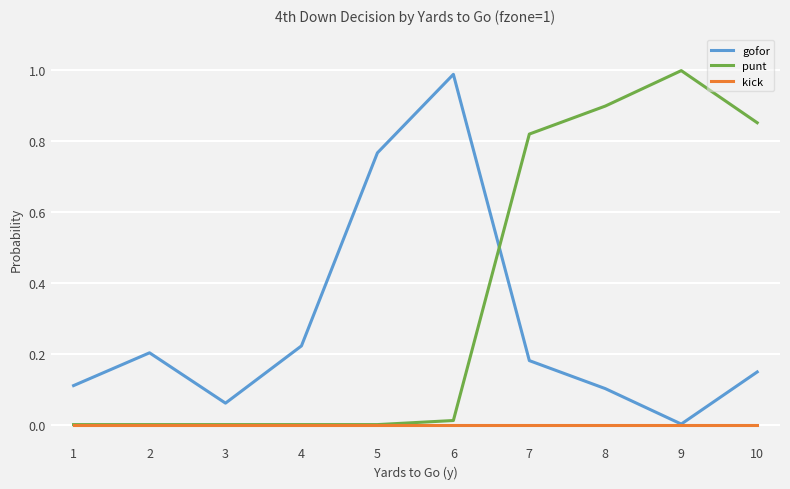

True or false: kick has a value of 0.0 at 3.

True